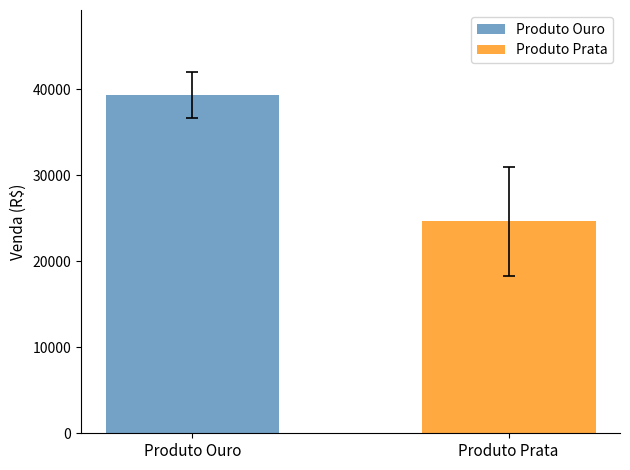

Which series has the widest spread of values?

Produto Ouro